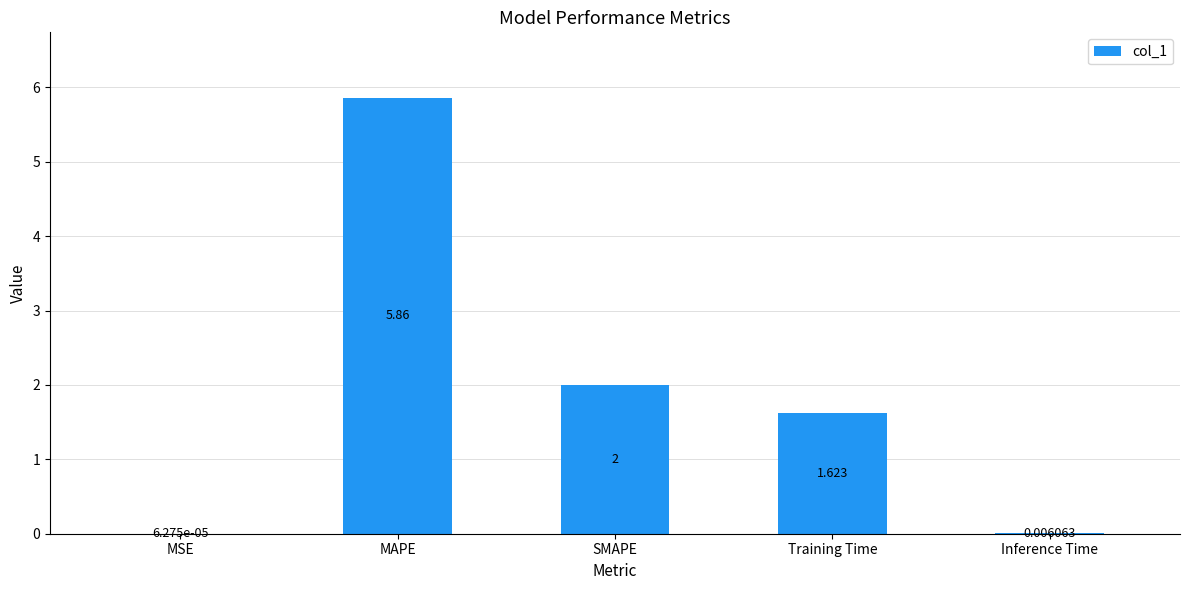

The value at Training Time is 2.9. True or false?

False